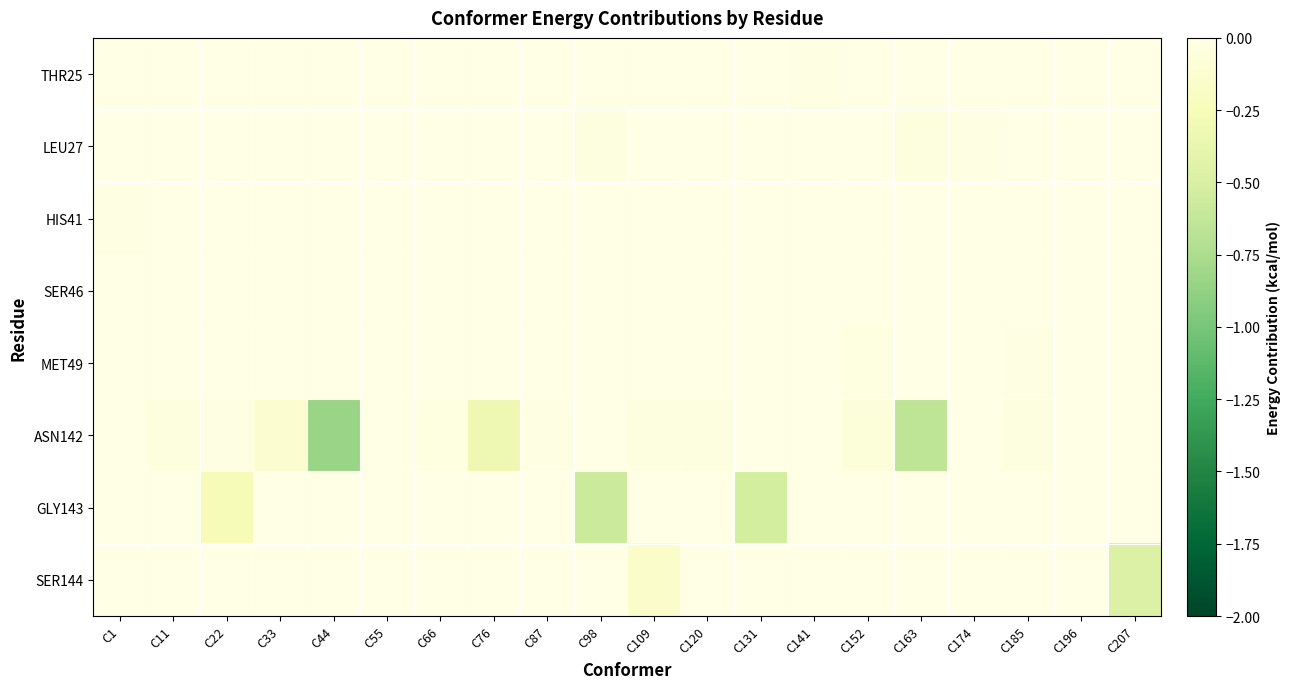

Which has a higher value, C120 or C76?

C120